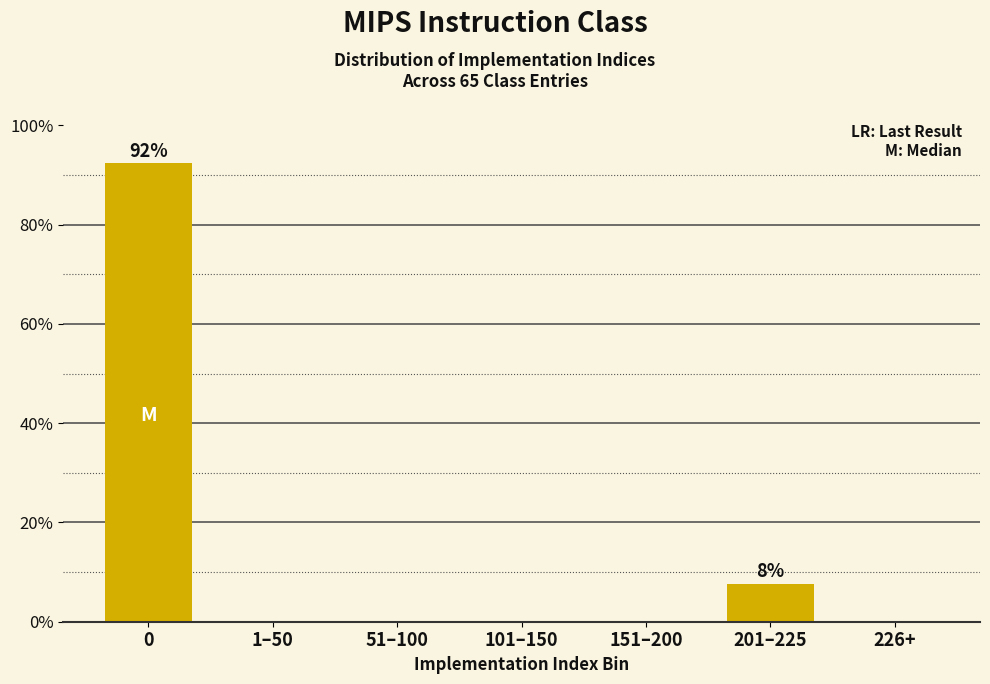

Reading right to left, what are all the values shown in this chart?

226+=0.0	201–225=7.7	151–200=0.0	101–150=0.0	51–100=0.0	1–50=0.0	0=92.3